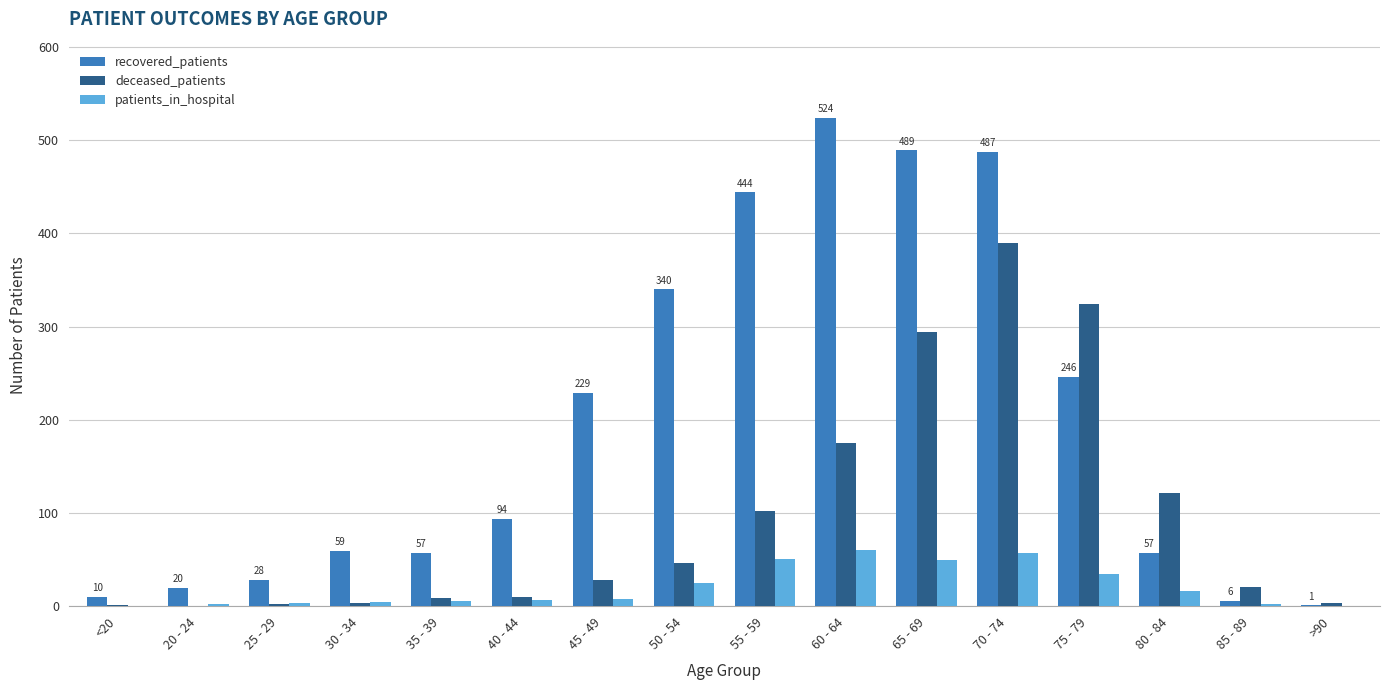

True or false: recovered_patients has a value of 6 at 25 - 29.

False